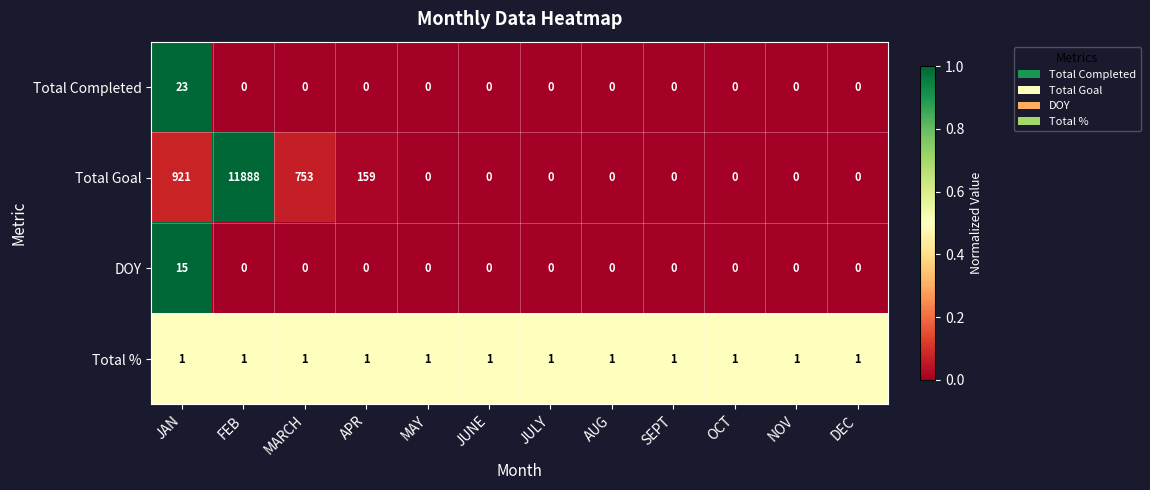

Count the number of data series in this chart.

4